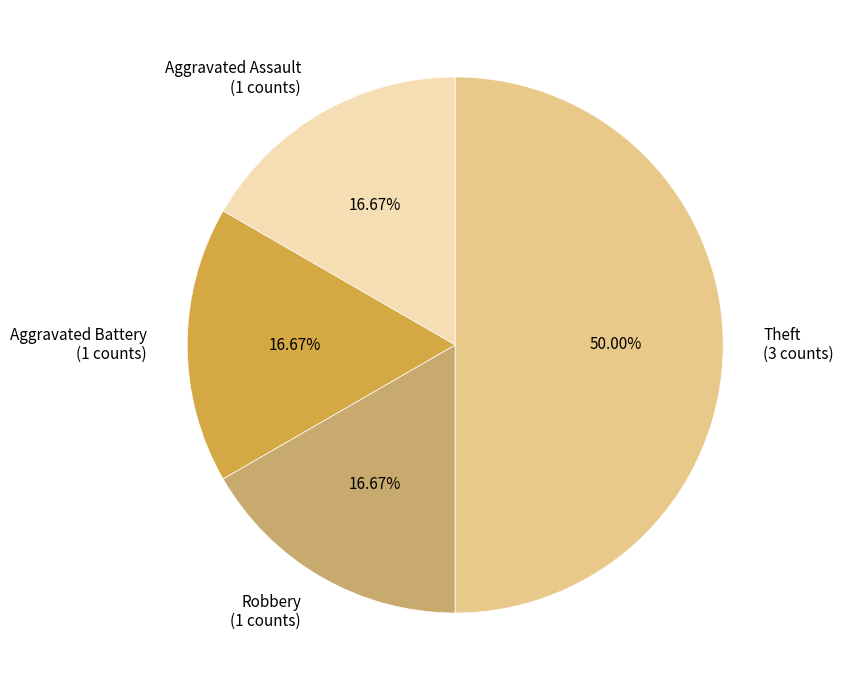

What is the ratio of the value at Theft to the value at Aggravated Battery?

3.0